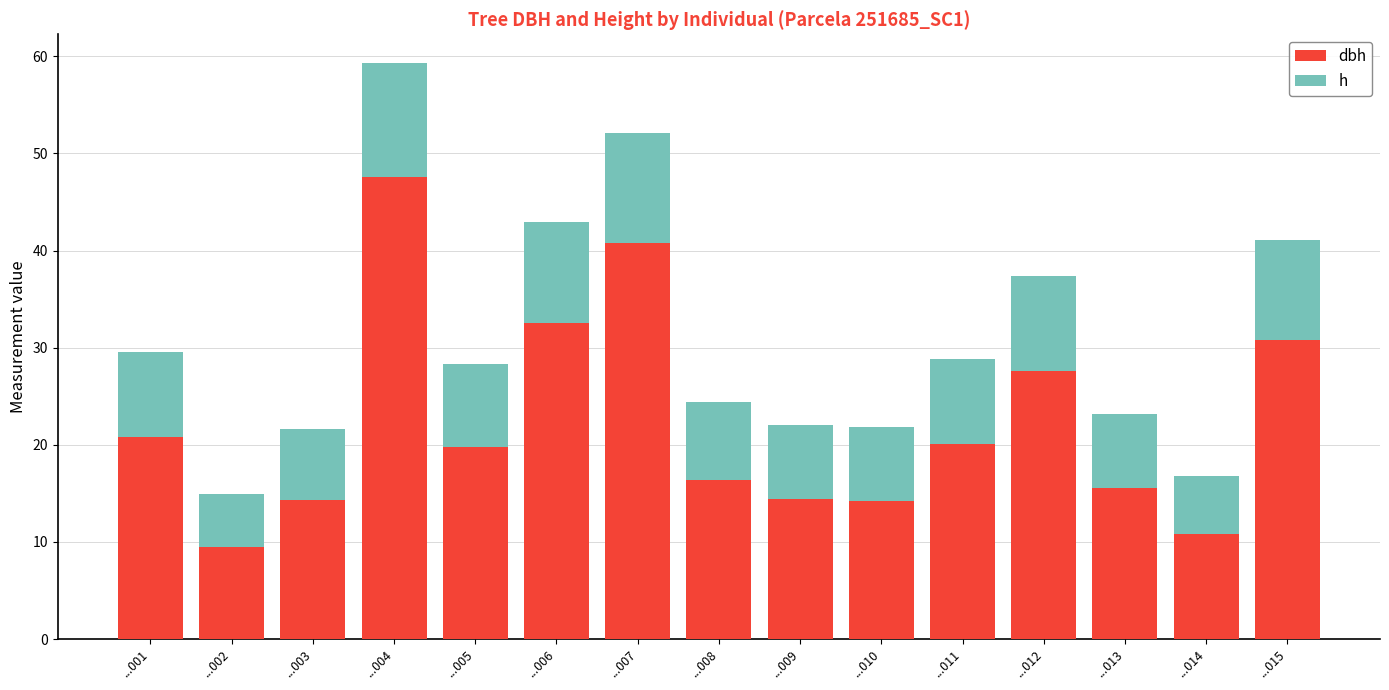

At which category is the sum across all series the highest?

...004